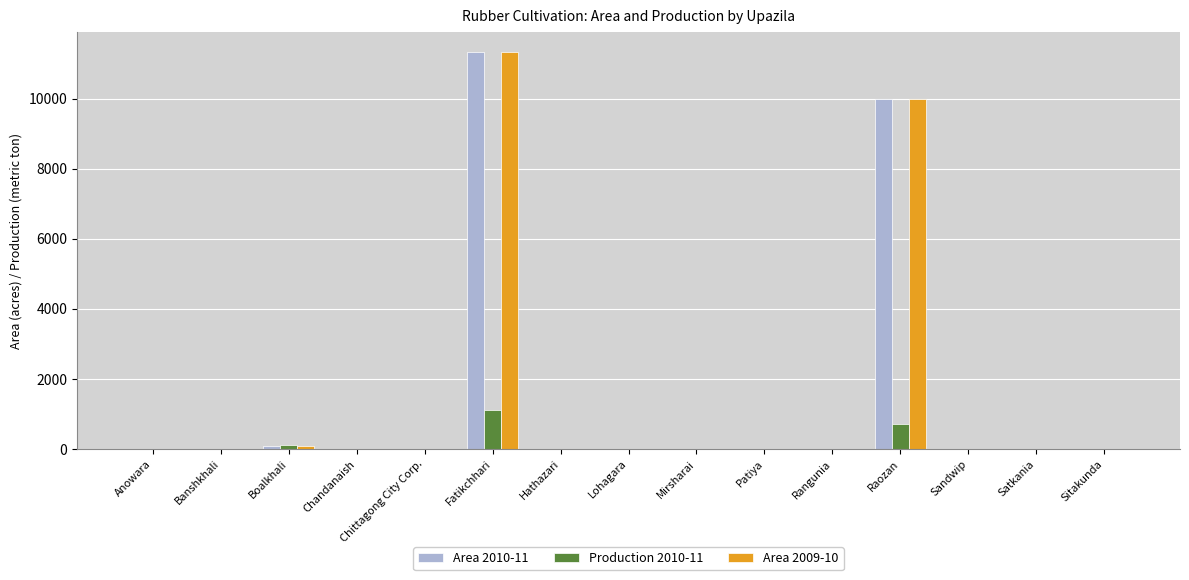

How many series are shown in this chart?

3